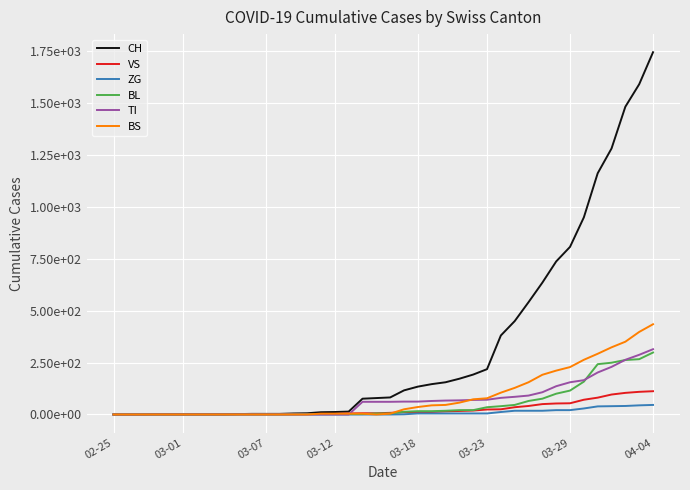

Is this an area chart (filled region under the line)?

No